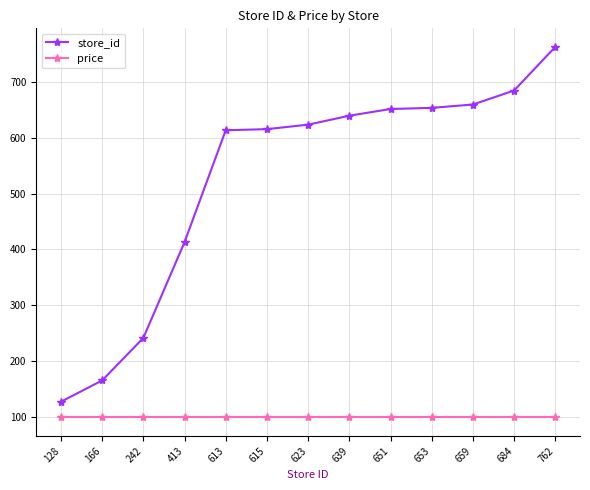

True or false: store_id and price intersect in this chart.

False